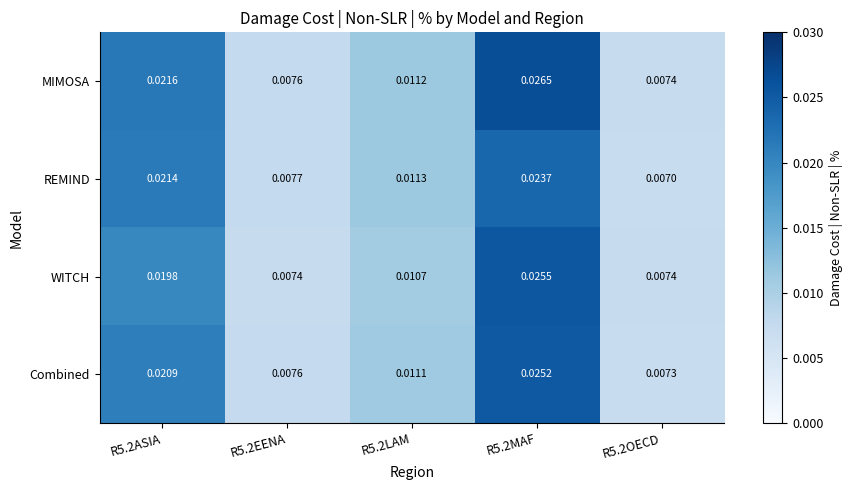

Rank the series by their maximum value, from highest to lowest.

MIMOSA, WITCH, Combined, REMIND